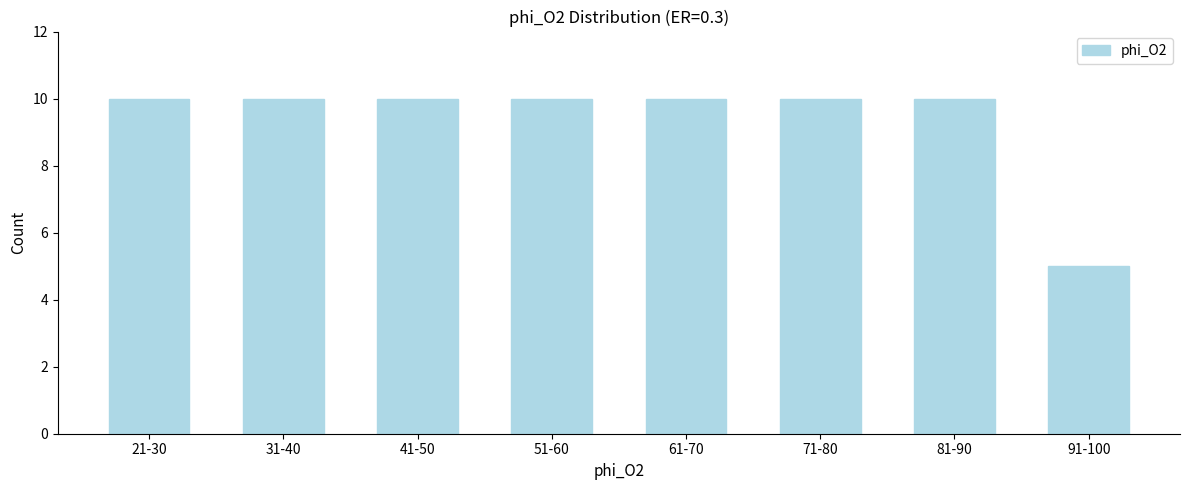

Reading left to right, extract all data points from this chart.

10	10	10	10	10	10	10	5